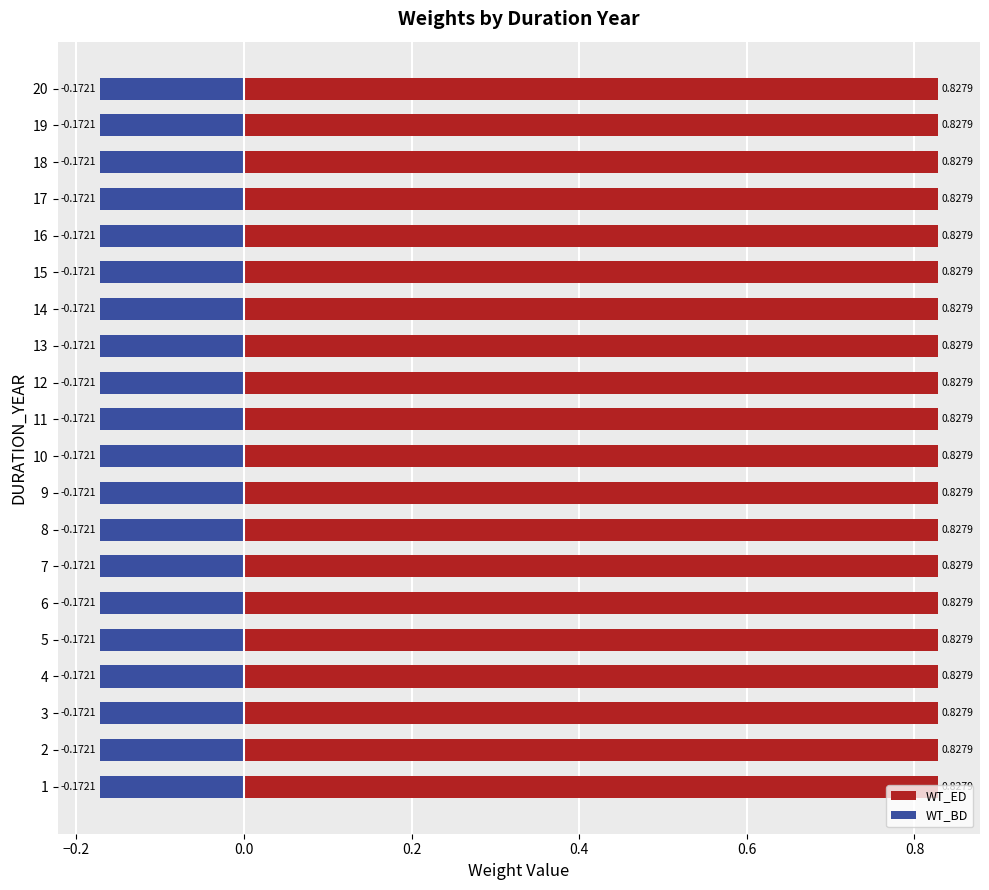

At how many categories does at least one series exceed 0?

20